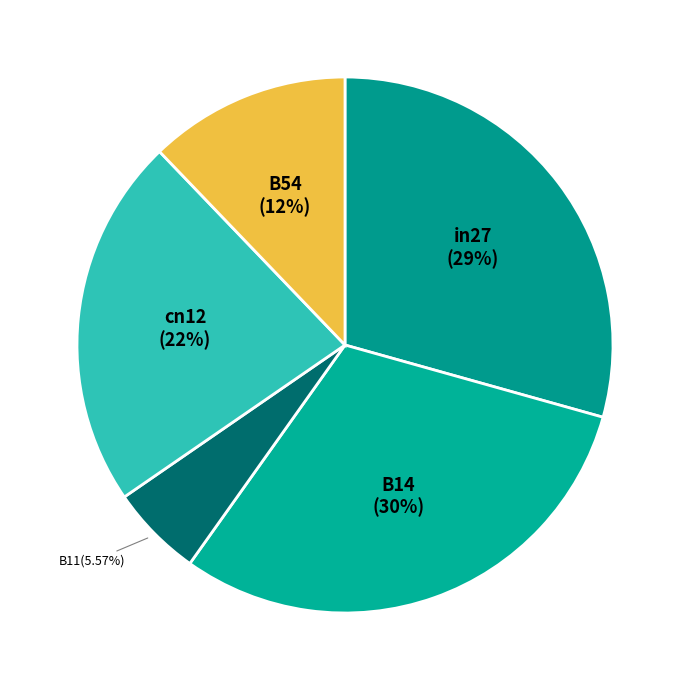

To the nearest percent, what is the difference between the largest and smallest slice percentages?

25%